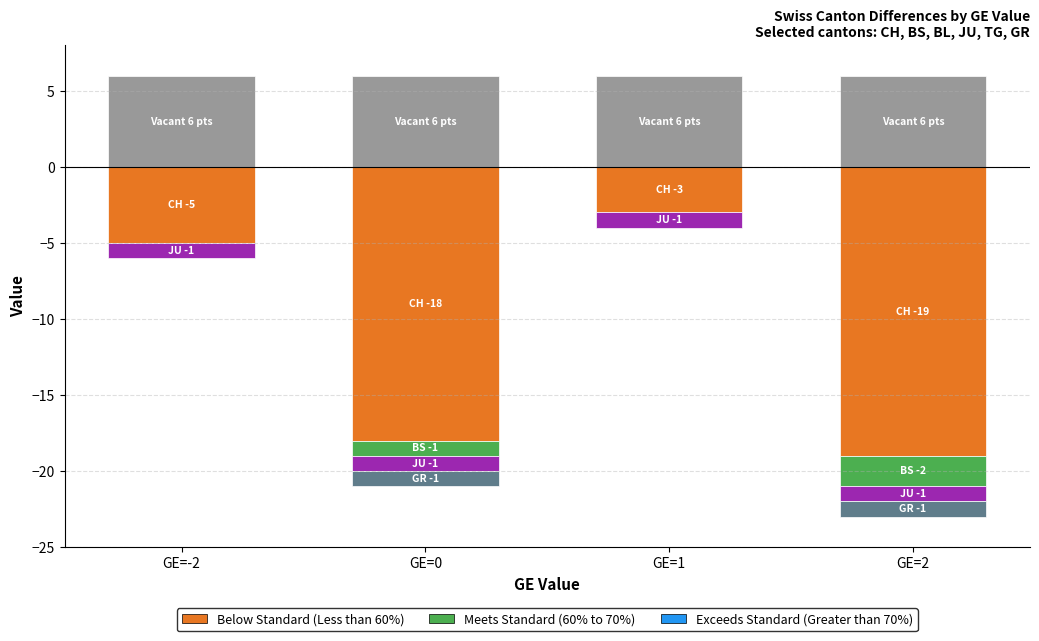

What is the average value of the JU series?

-1